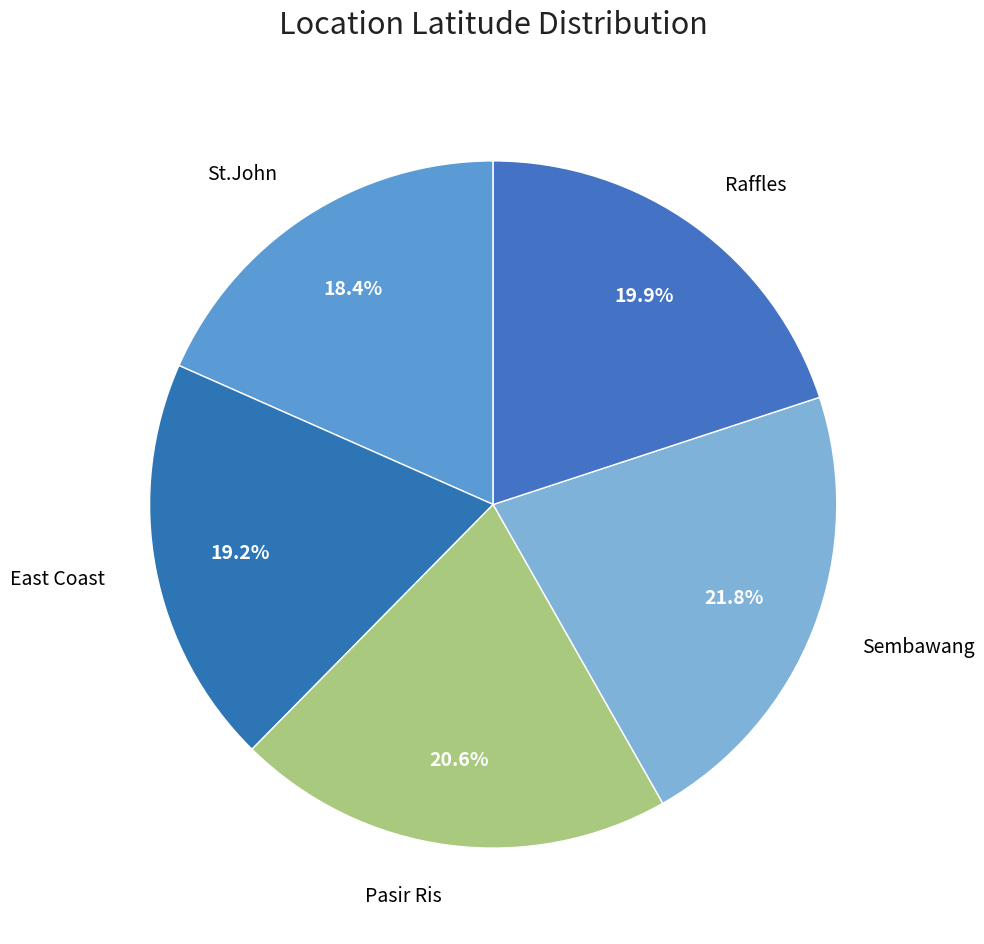

What is the ratio of the value at Raffles to the value at East Coast?

1.0